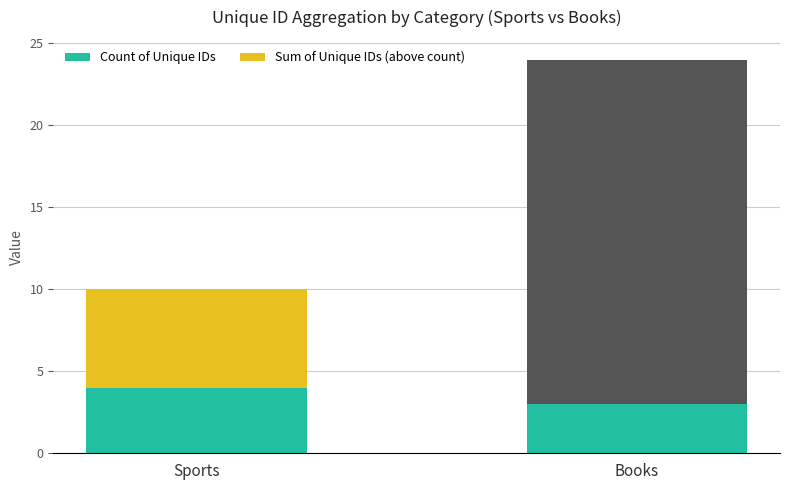

At which category is the sum across all series the highest?

Books